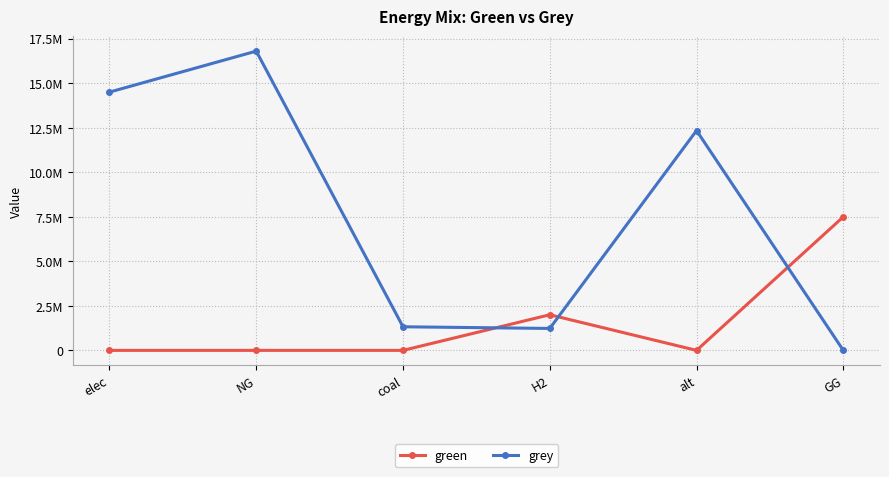

After their last crossing, which series has the higher values: grey or green?

green